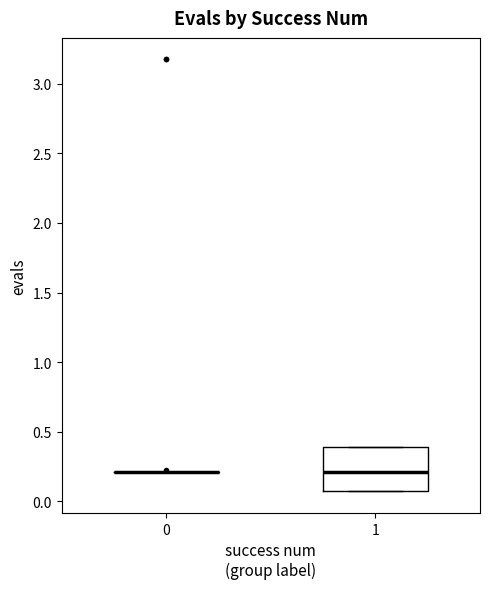

Reading left to right, transcribe this box plot: for each box, give where its median line is, the range the box spans, and where its two whiskers end, as read against the y-axis. The values are not printed on the chart, so give them approximately, as read against the axis.

0: box collapsed to a line at 0.20, whiskers 0.20 to 0.20
1: median 0.20, box 0.05 to 0.40, whiskers 0.05 to 0.40